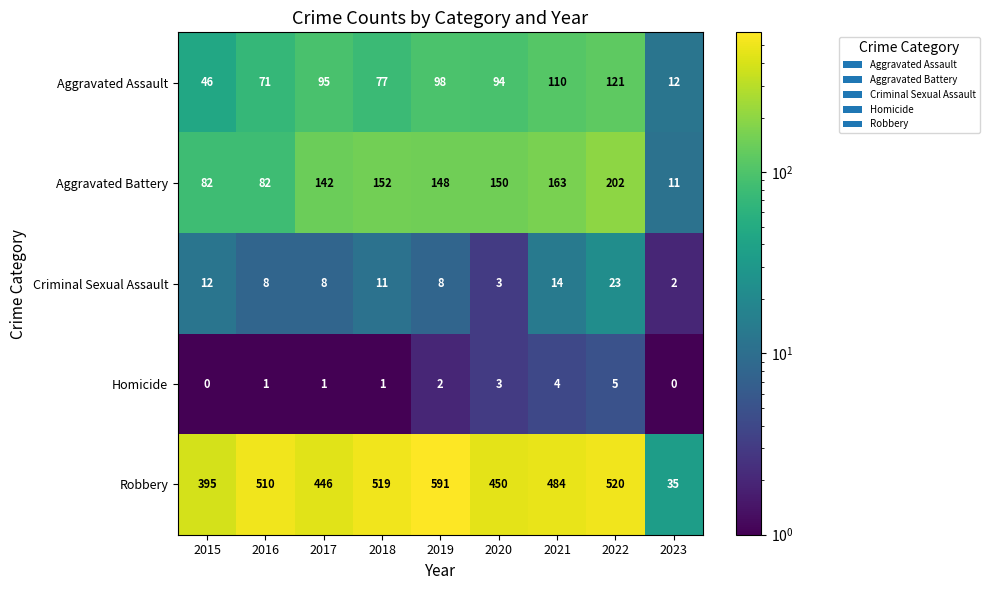

The Criminal Sexual Assault series shows 13 at 2016. True or false?

False